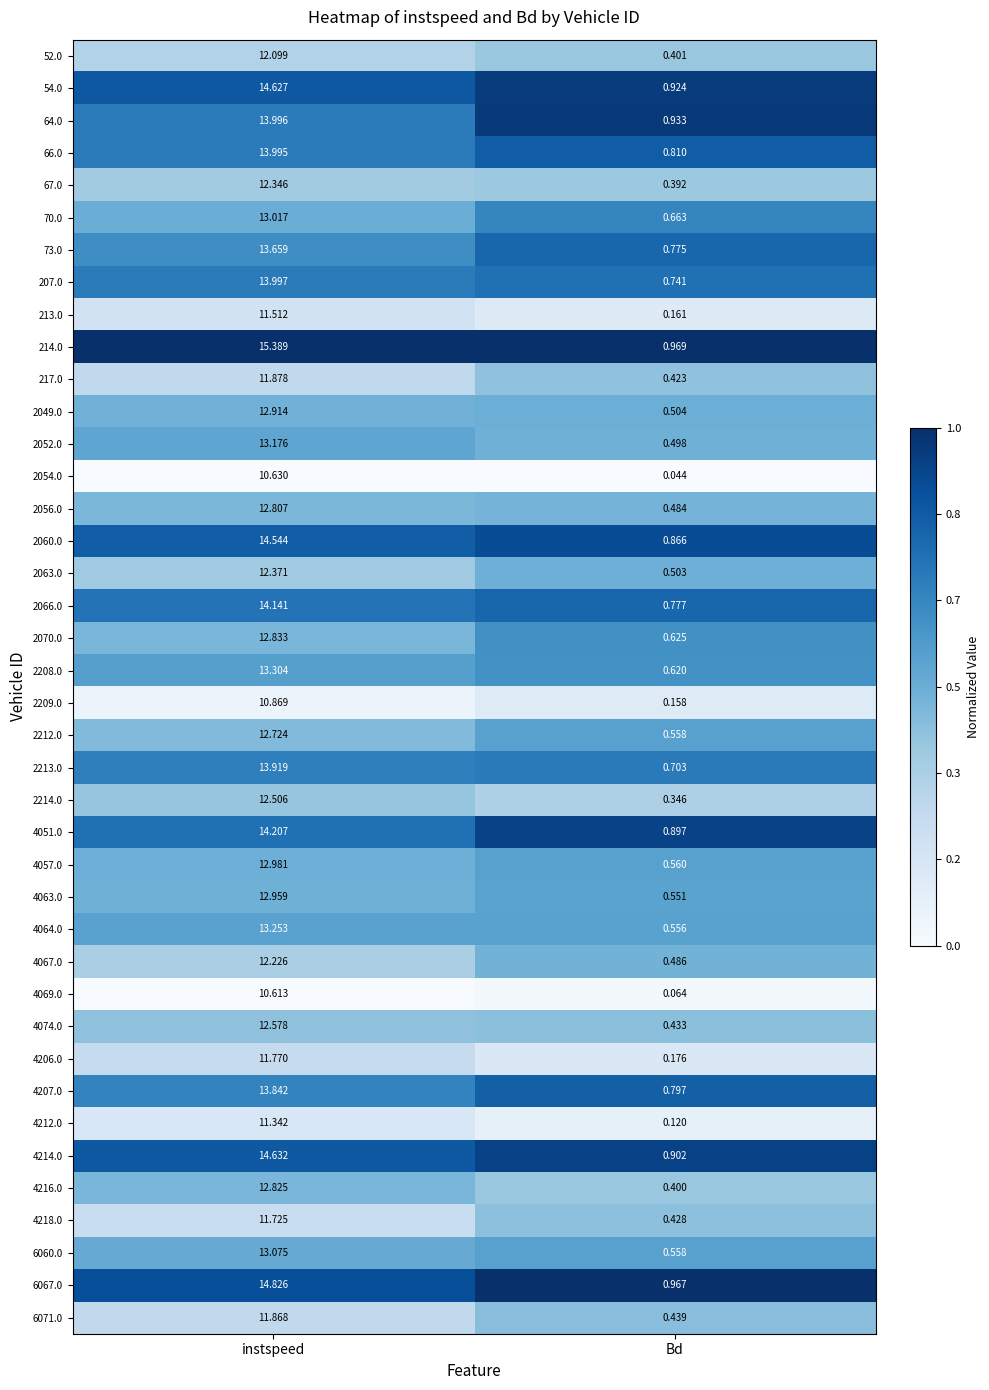

Rank the categories by 70.0 value from lowest to highest.

Bd, instspeed